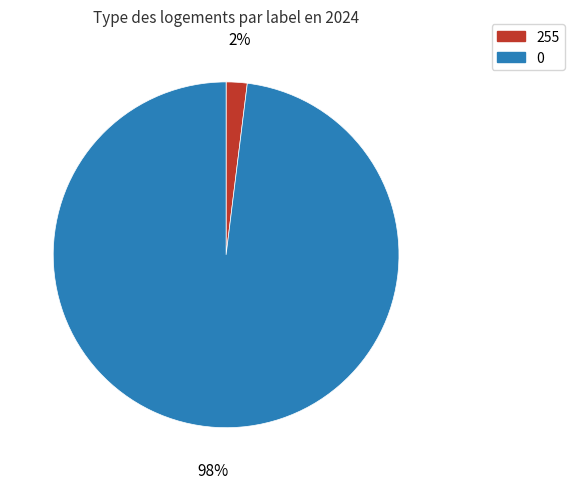

Is the sum of 0 and 255 greater than half?

Yes